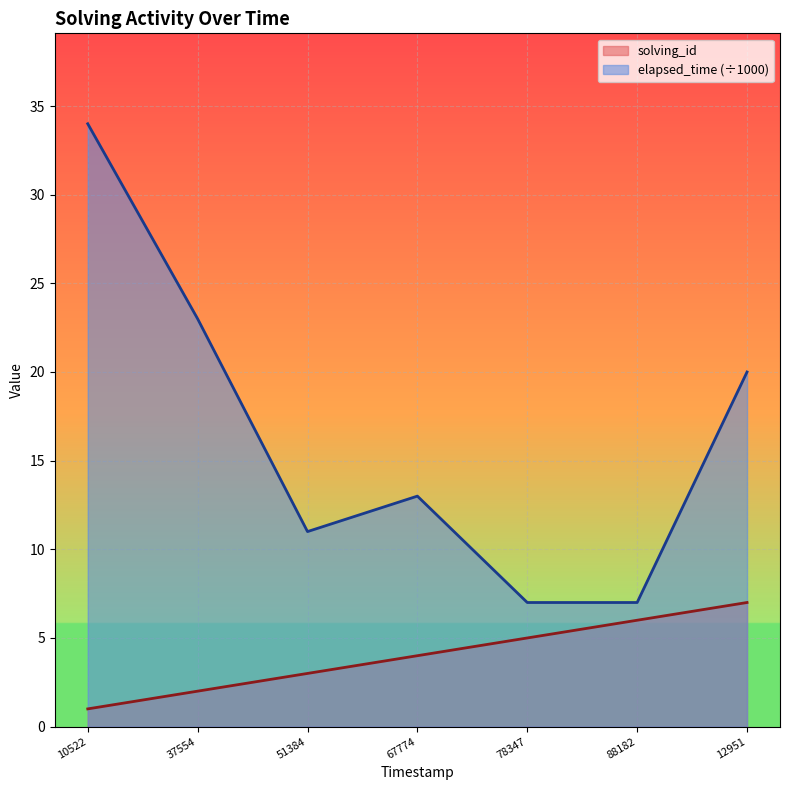

How many categories are shown in the chart?

7